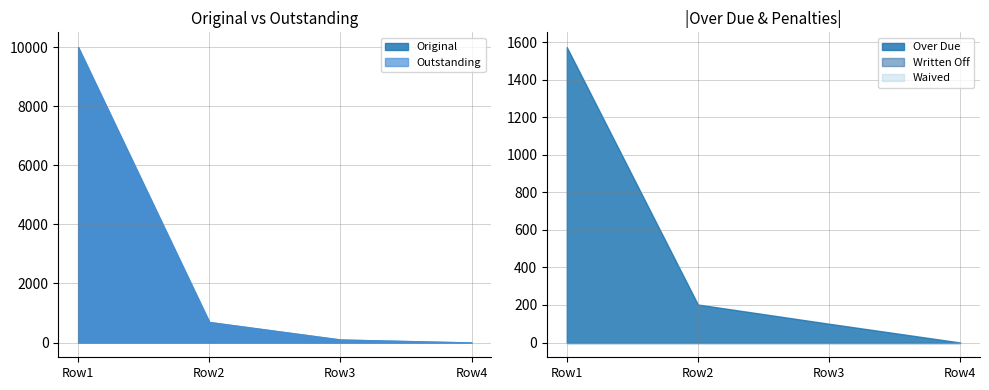

Which series has the widest spread of values?

Original